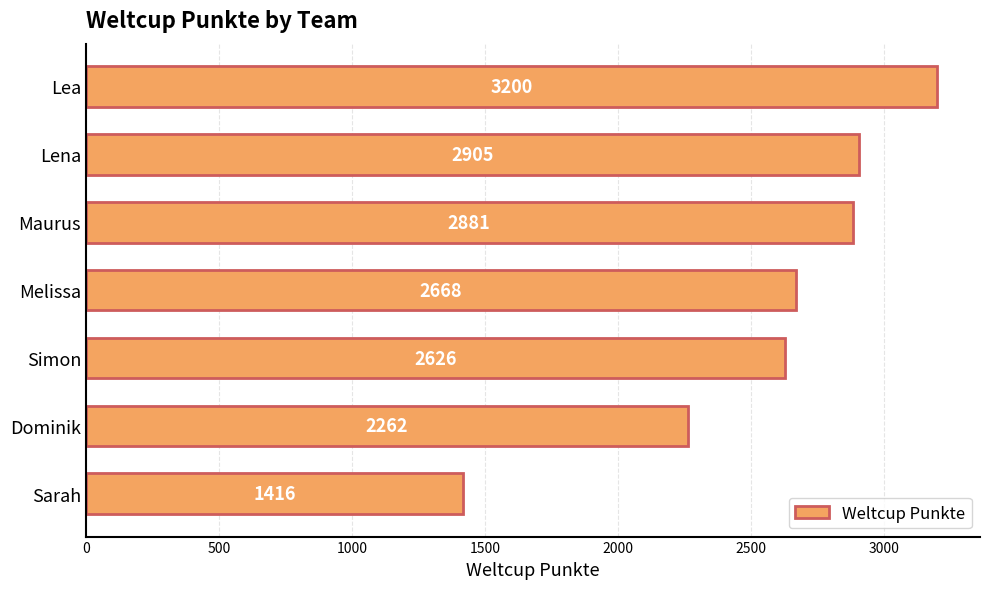

Rank the categories by value from lowest to highest.

Sarah, Dominik, Simon, Melissa, Maurus, Lena, Lea